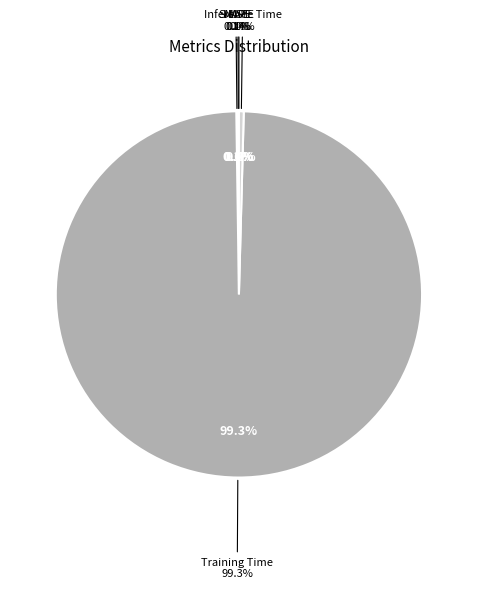

Which slice is the largest?

Training Time